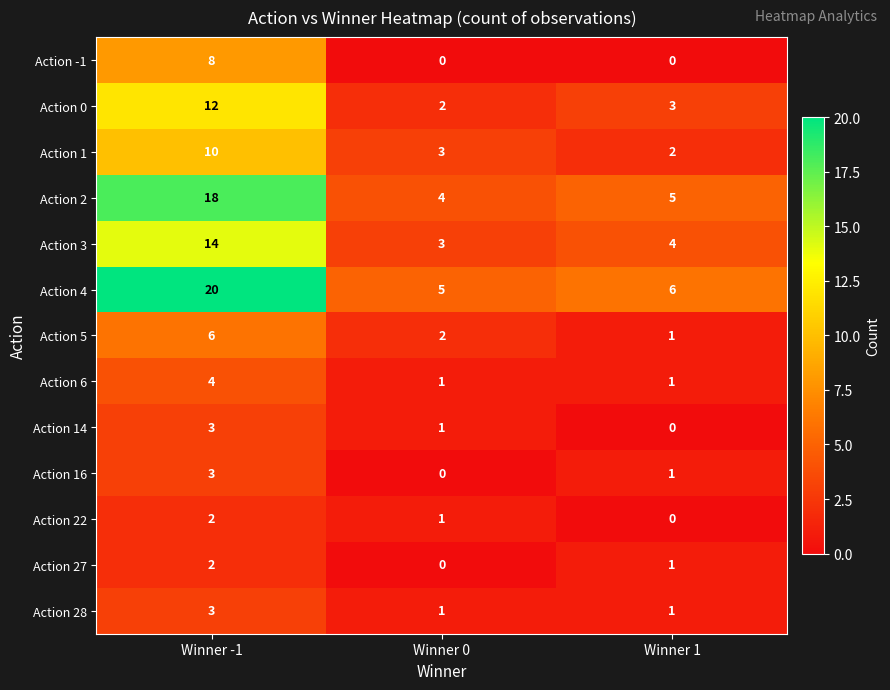

Rank the categories by Action 16 value from highest to lowest.

Winner -1, Winner 1, Winner 0